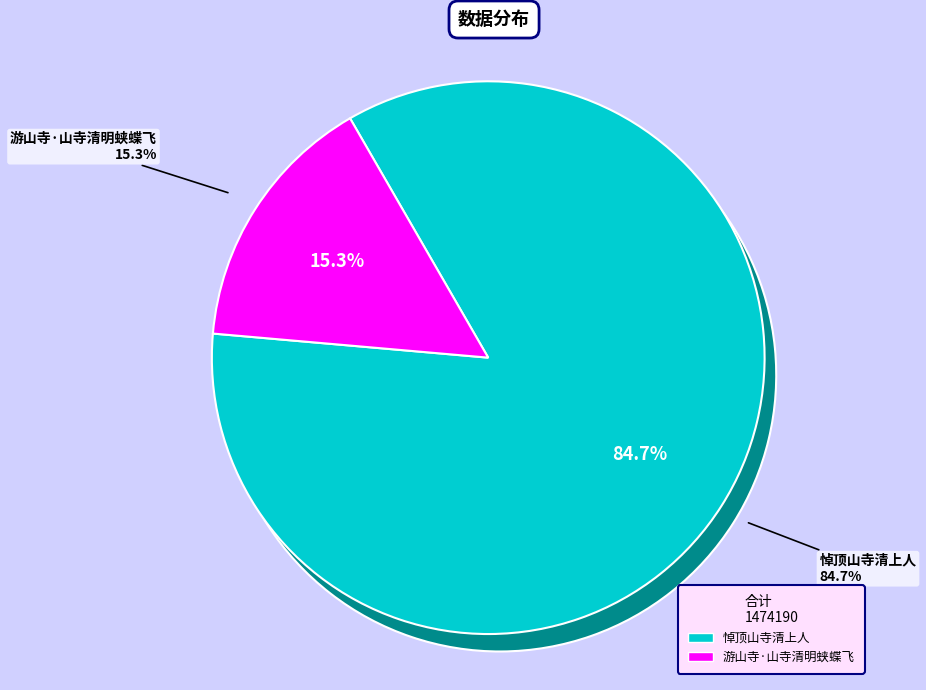

To the nearest percent, what is the combined percentage of 悼顶山寺清上人 and 游山寺·山寺清明蛱蝶飞?

100%